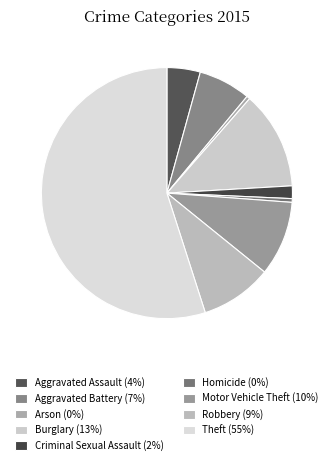

Is there a majority slice in this chart?

Yes